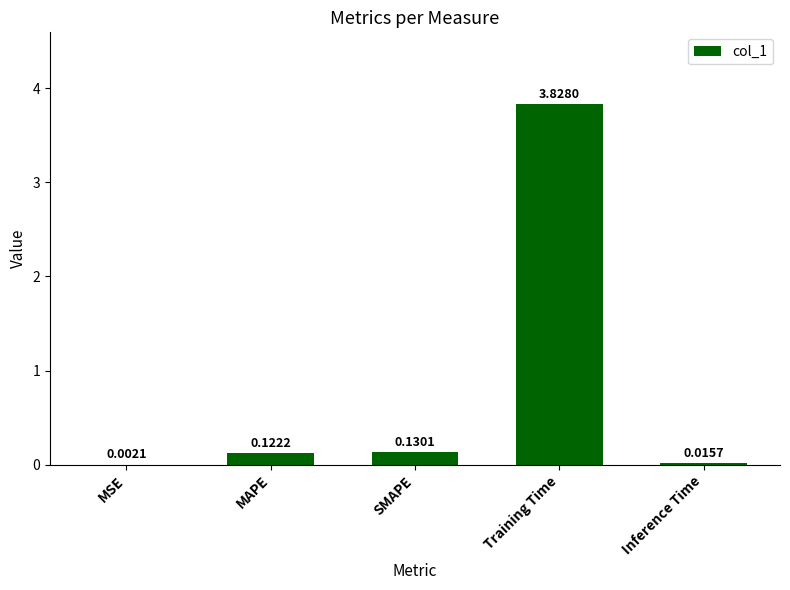

At which label is the value closest to 1?

SMAPE